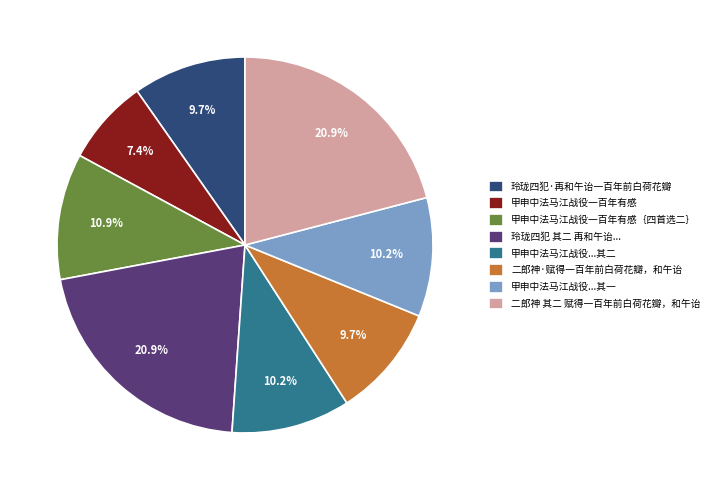

Approximately how many times larger is the value at 甲申中法马江战役一百年有感｛四首选二｝ compared to 二郎神·赋得一百年前白荷花瓣，和午诒?

1.1